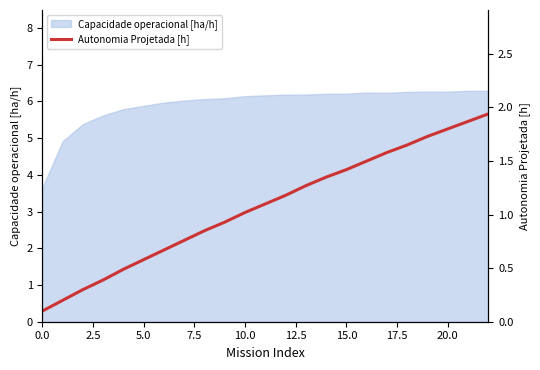

Reading left to right, transcribe all the data shown in this chart.

0.1	0.2	0.3	0.4	0.5	0.6	0.7	0.8	0.8	0.9	1.0	1.1	1.2	1.3	1.4	1.4	1.5	1.6	1.6	1.7	1.8	1.9	1.9